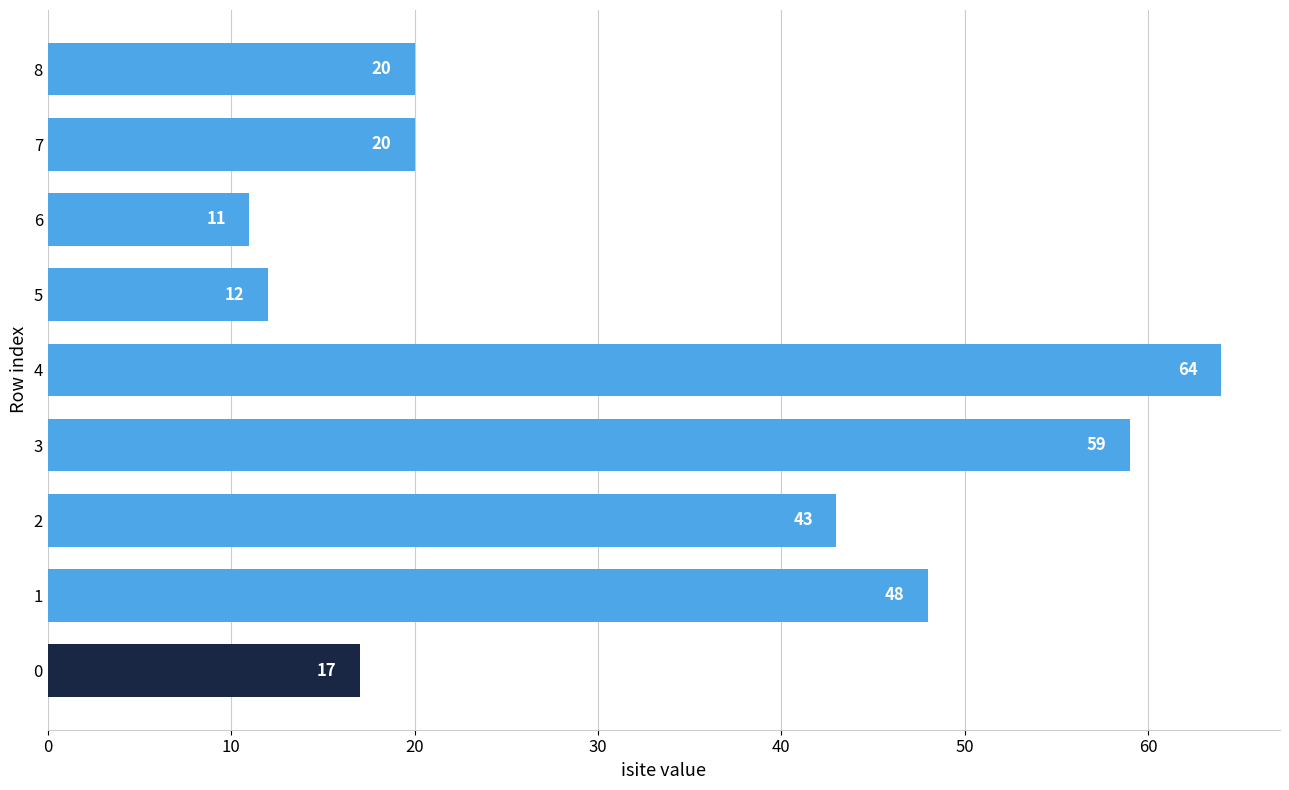

What is the difference between the maximum and minimum values?

53